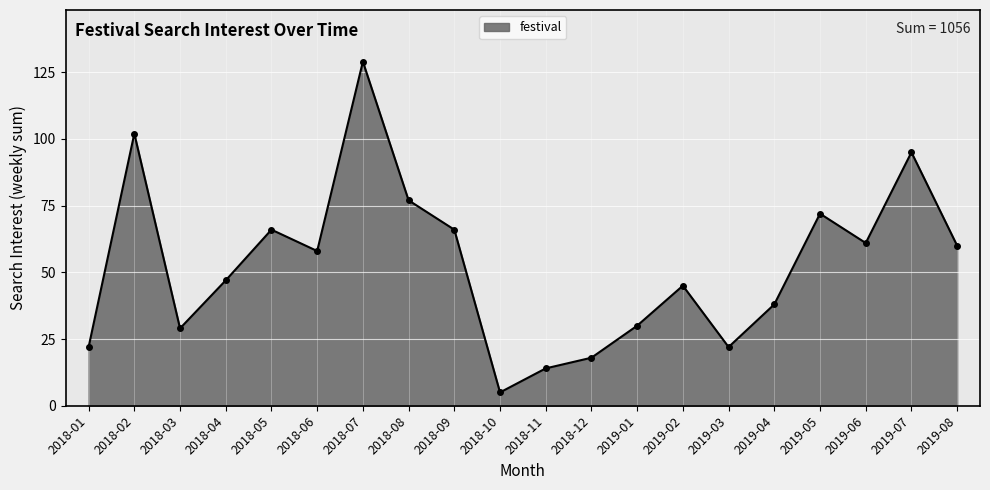

Which category has the highest value across all series?

2018-07